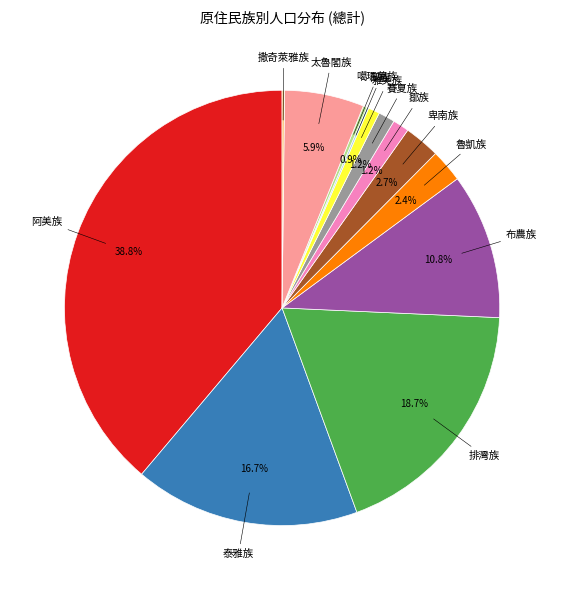

True or false: 卑南族 accounts for 8% of the total.

False